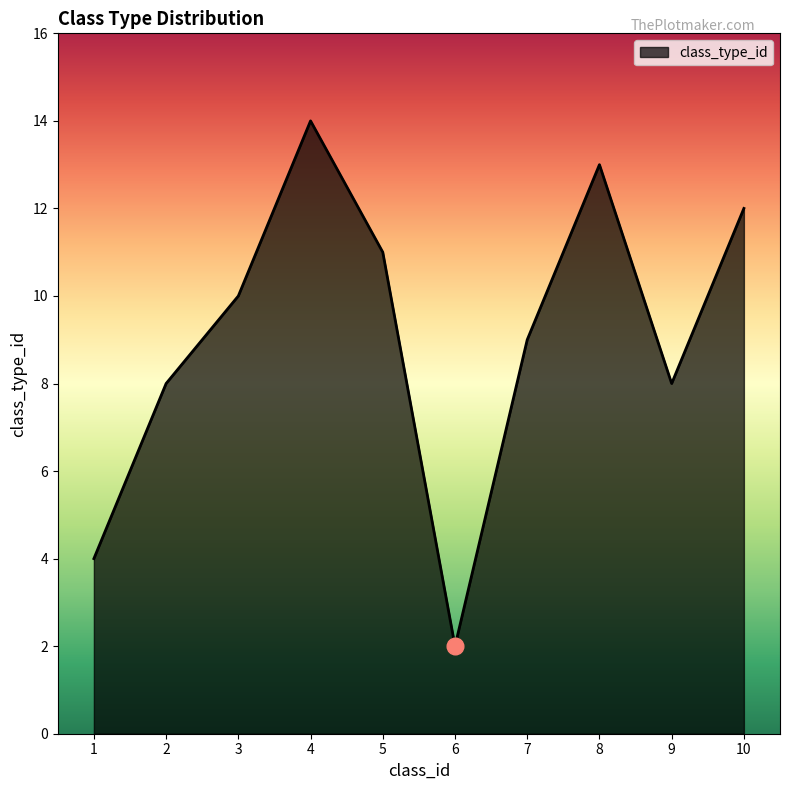

At which category does the data reach its first local peak?

4